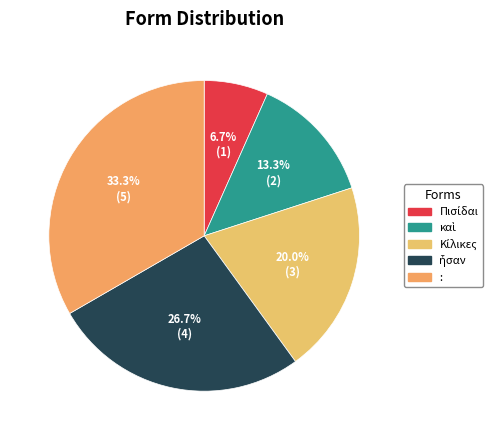

Which category has the biggest portion of the pie?

: